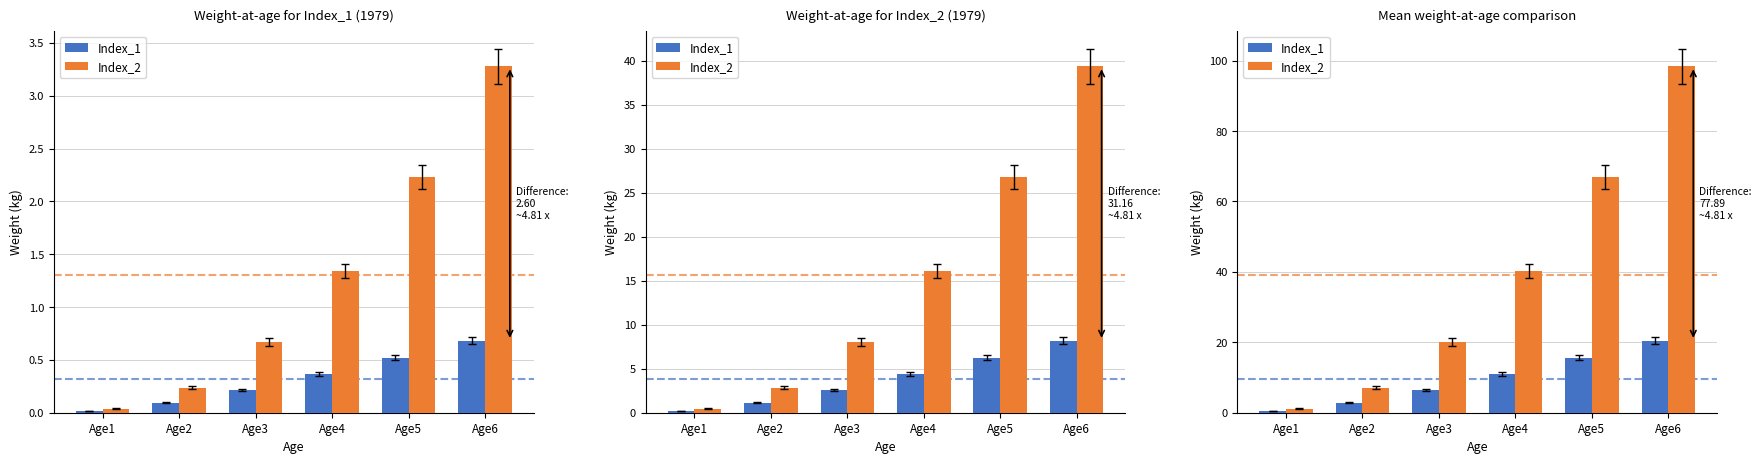

Which category has the highest value across all series?

Age6